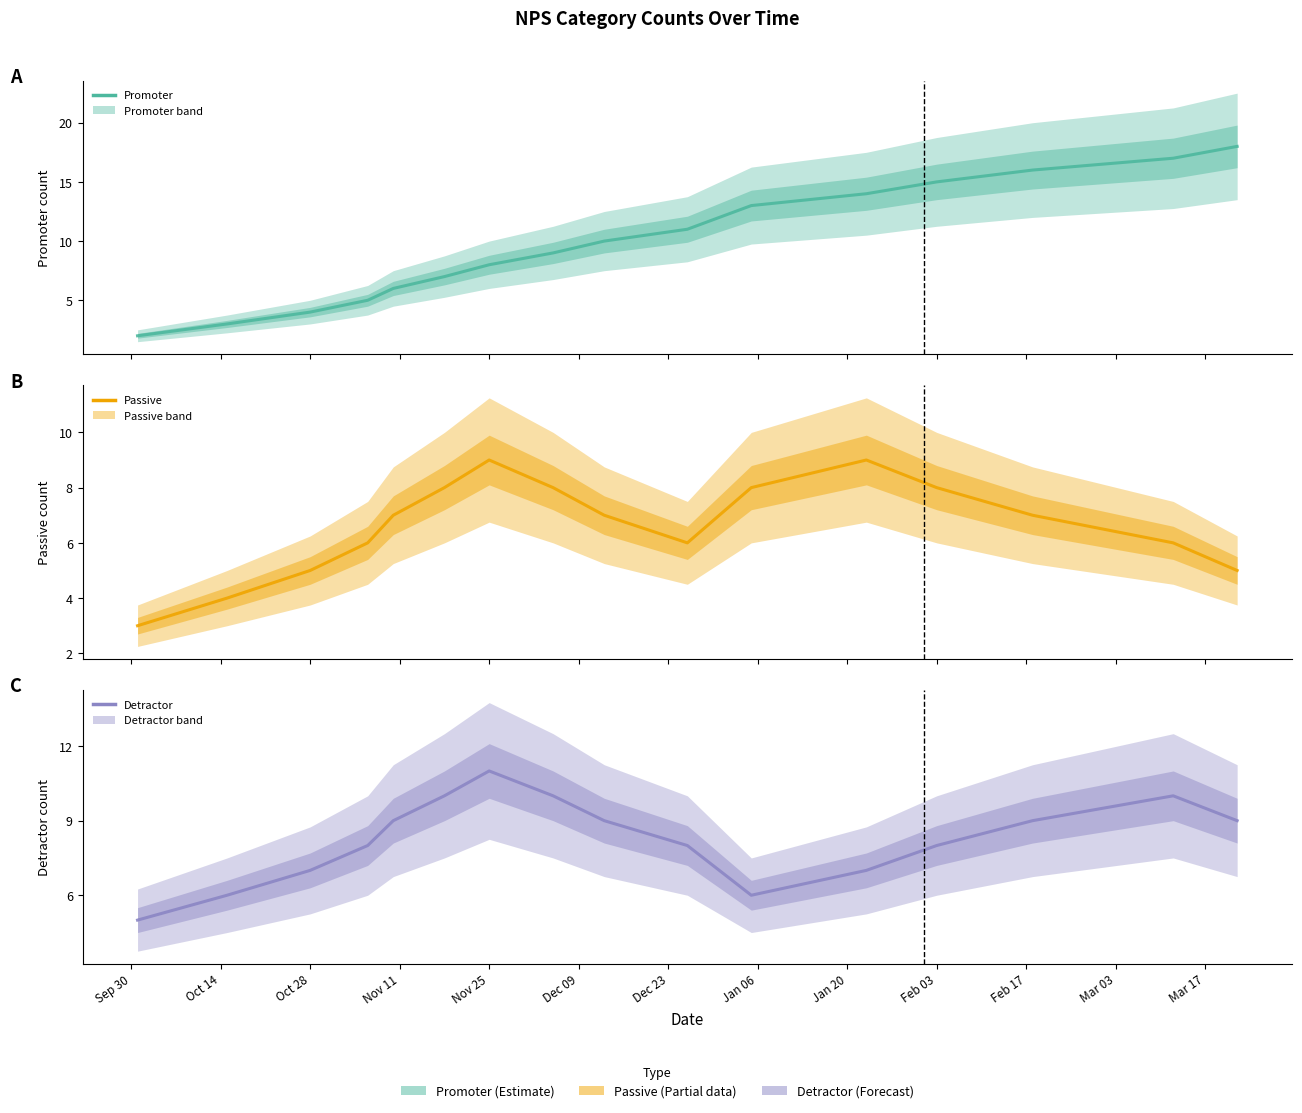

What is the value of the Passive point at the 13th from the left?

9